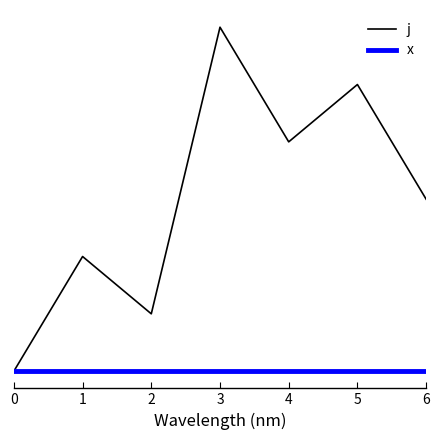

What are all the series names shown in the legend?

j, x